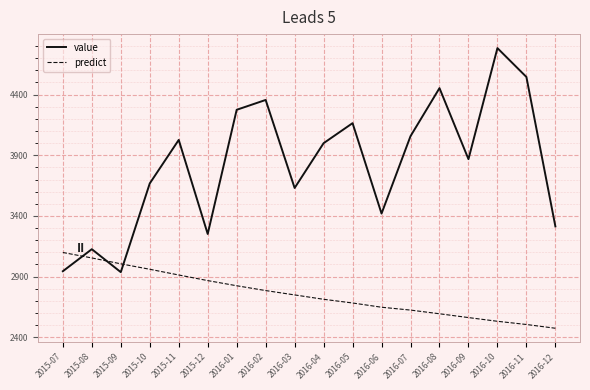

What is the average value of the value series?

3823.3